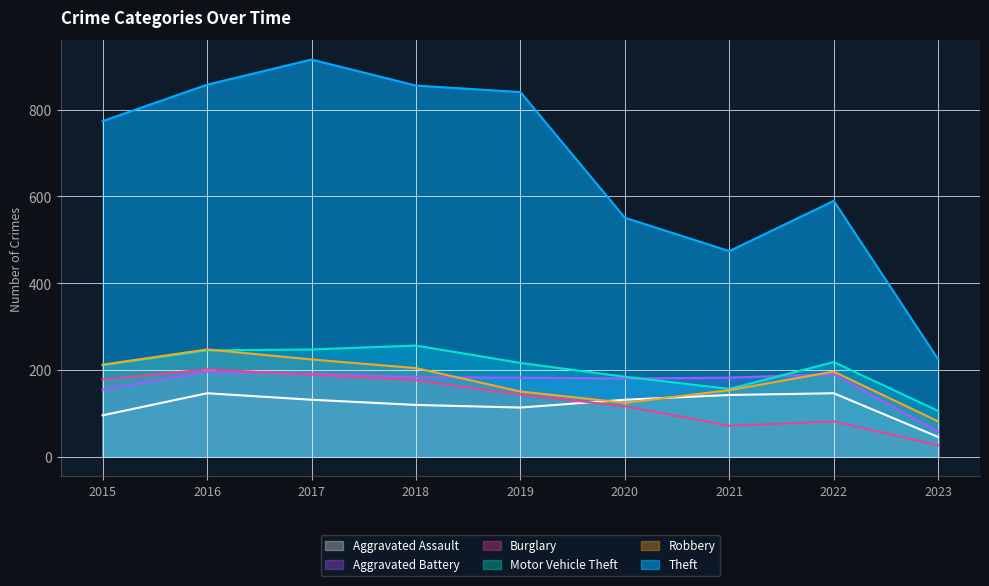

What is the minimum value shown in the chart?

26